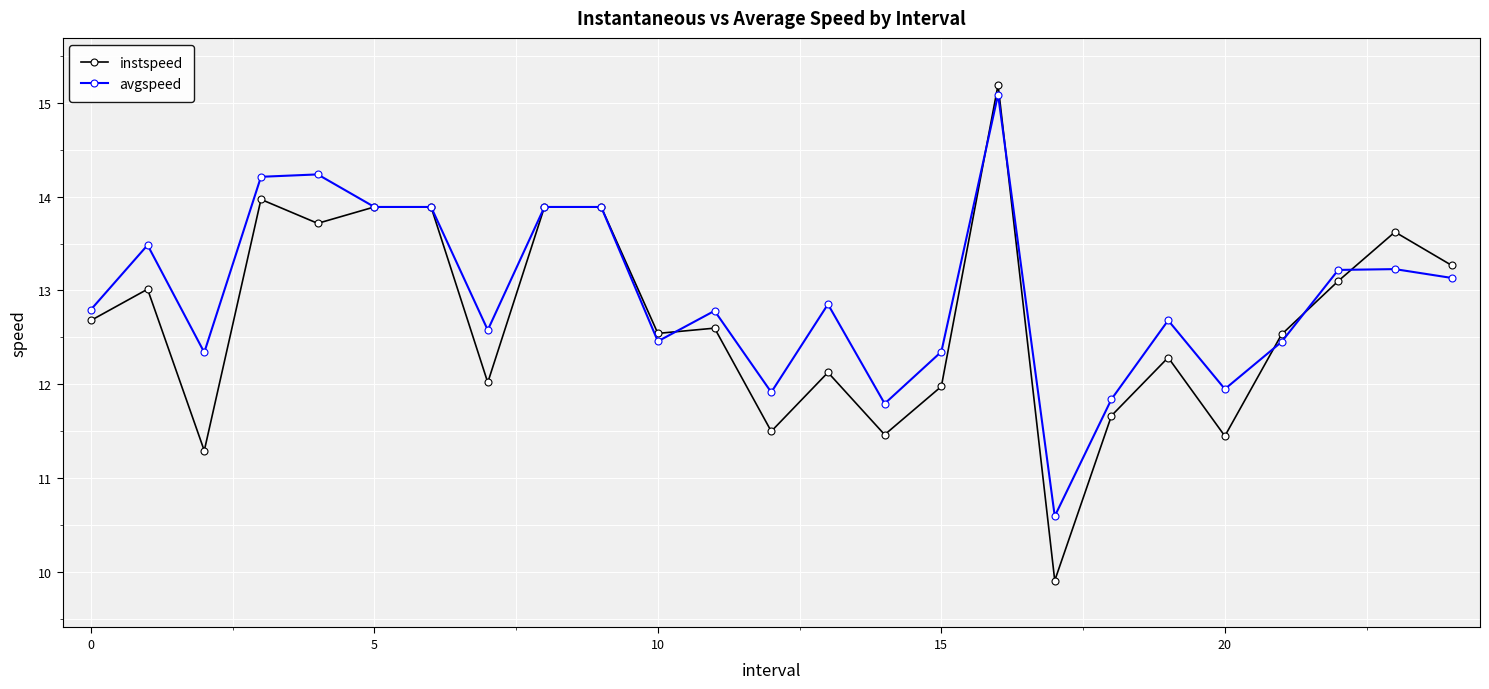

What is the lowest value of the avgspeed series?

10.6